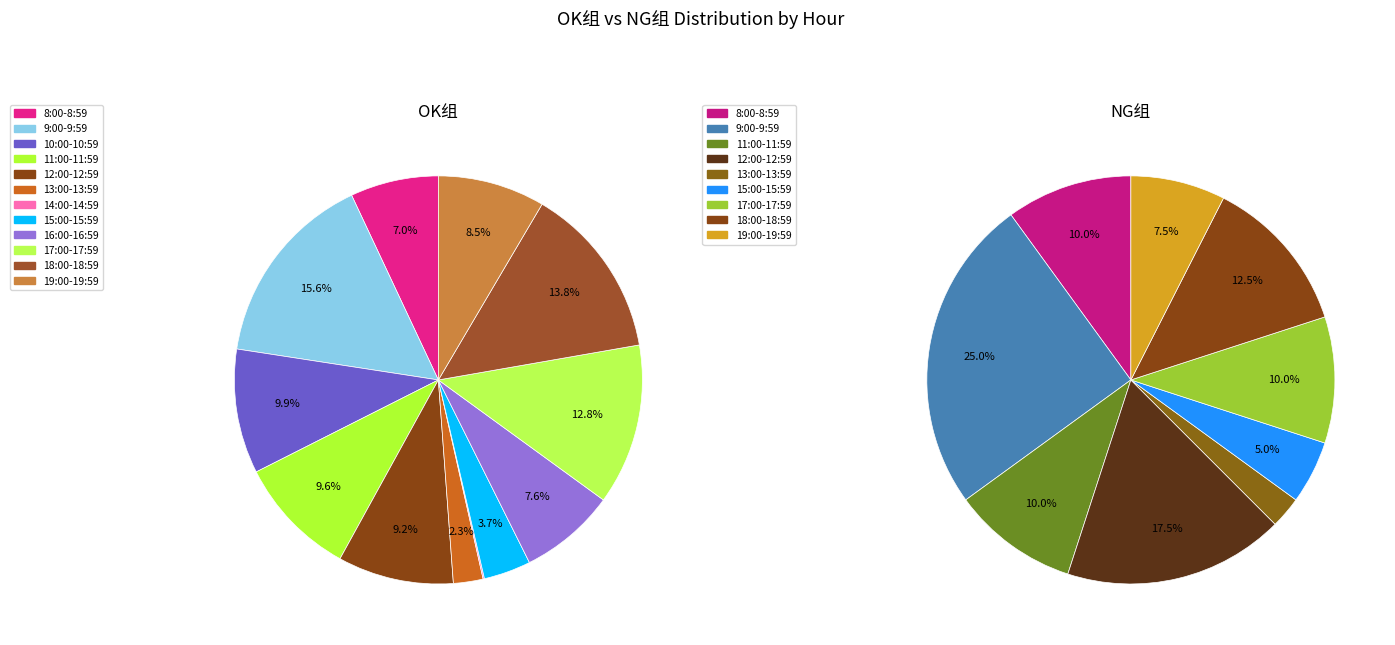

Which slice is the largest?

9:00-9:59